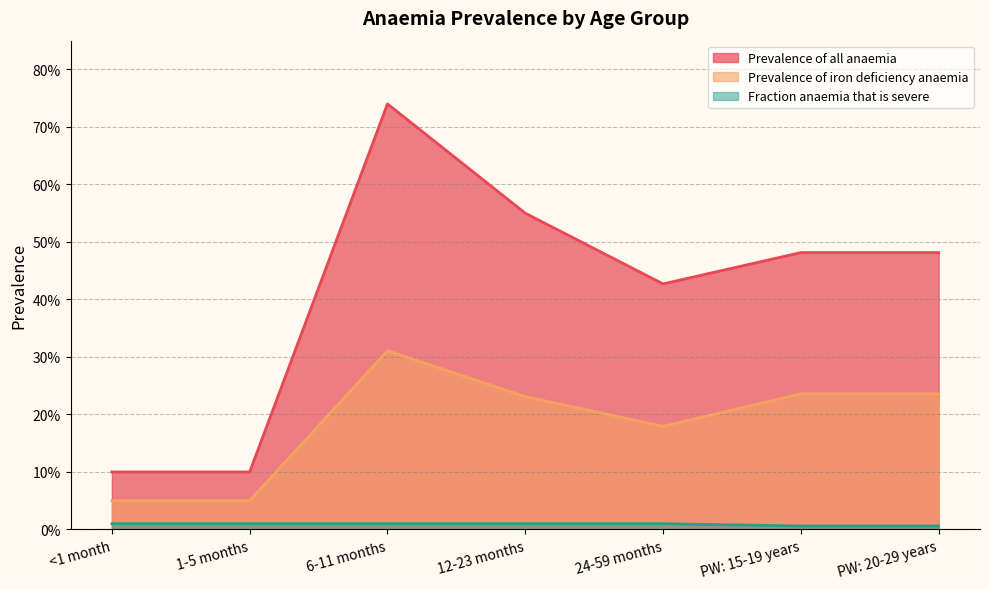

What is the difference between the maximum and minimum values in the Prevalence of iron deficiency anaemia series?

0.3